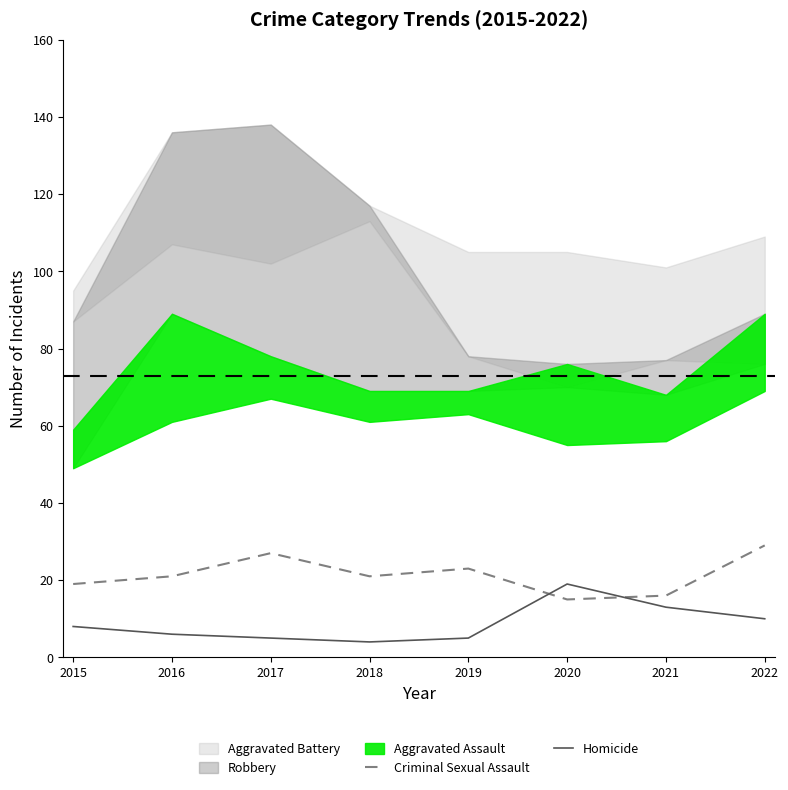

True or false: Homicide and Criminal Sexual Assault cross at least once.

True